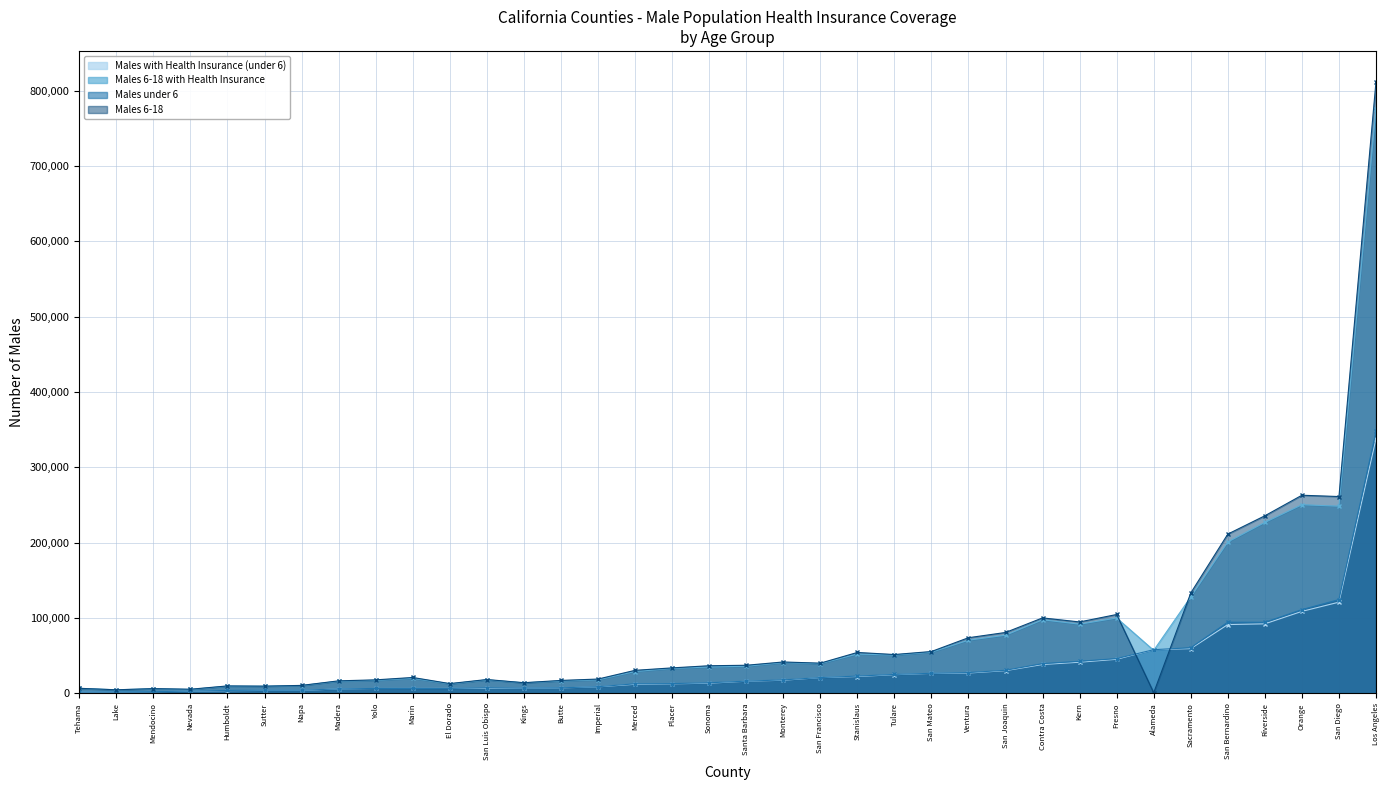

At which category is the sum across all series the highest?

Los Angeles